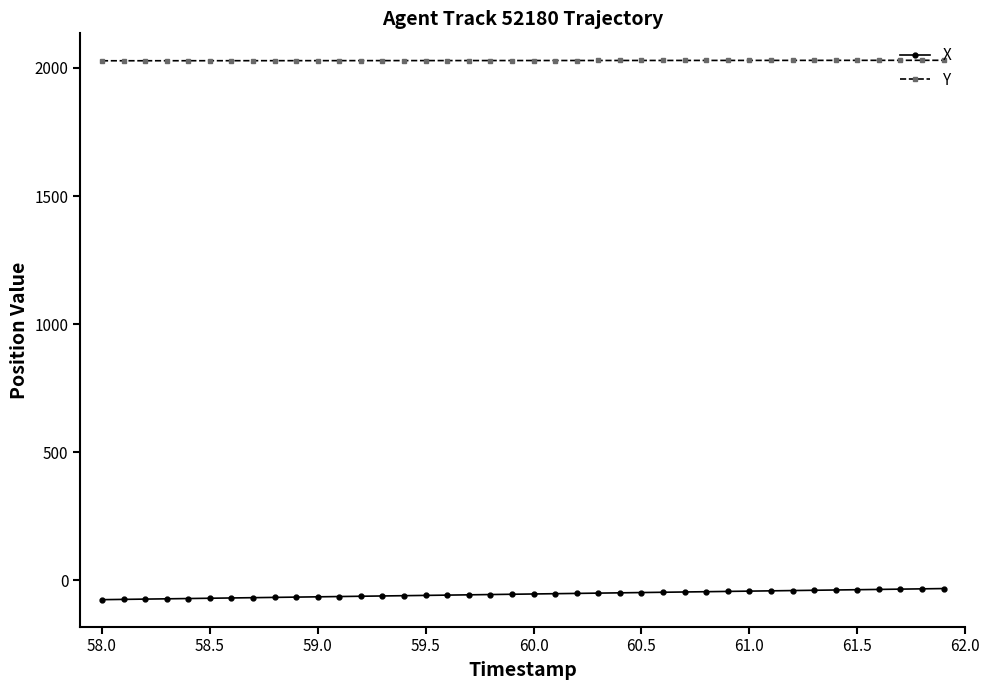

List the series in order of their overall mean, highest first.

Y, X